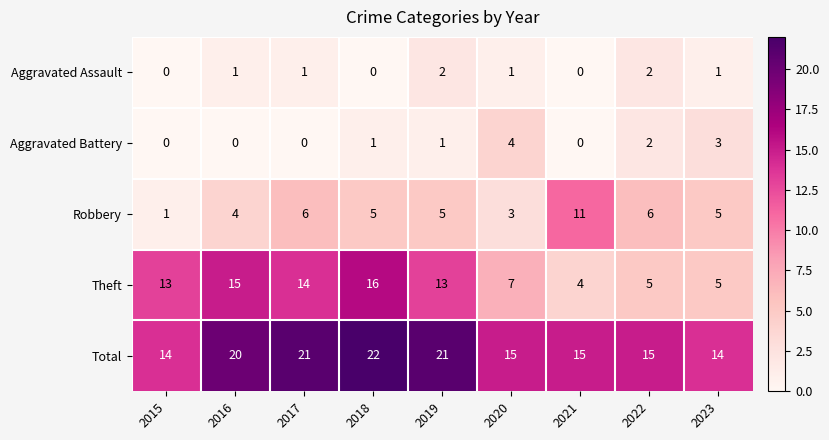

Count the Total values in the range 15 to 21.

6